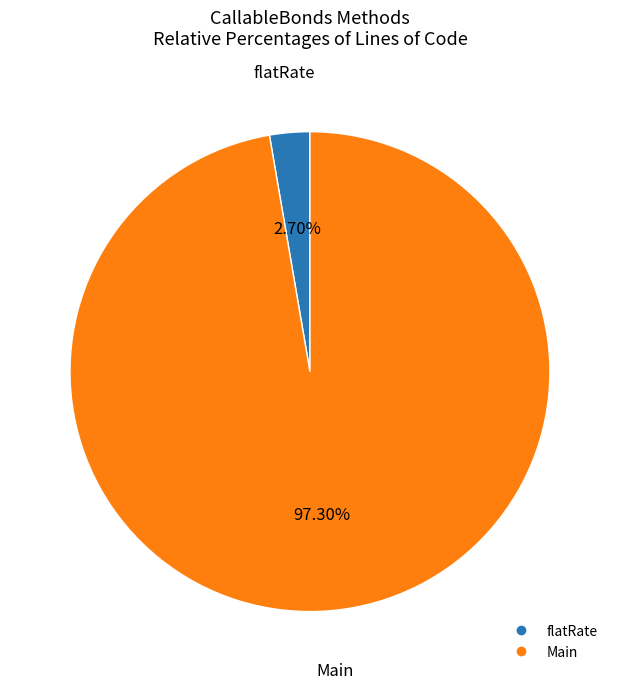

Combined, do flatRate and Main account for over 50%?

Yes